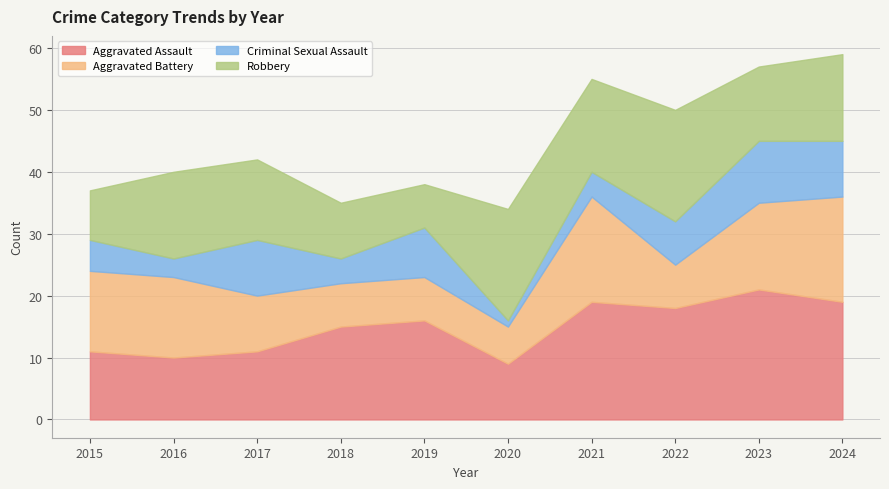

In Aggravated Assault, how many points are lower than both neighbors (excluding endpoints)?

3